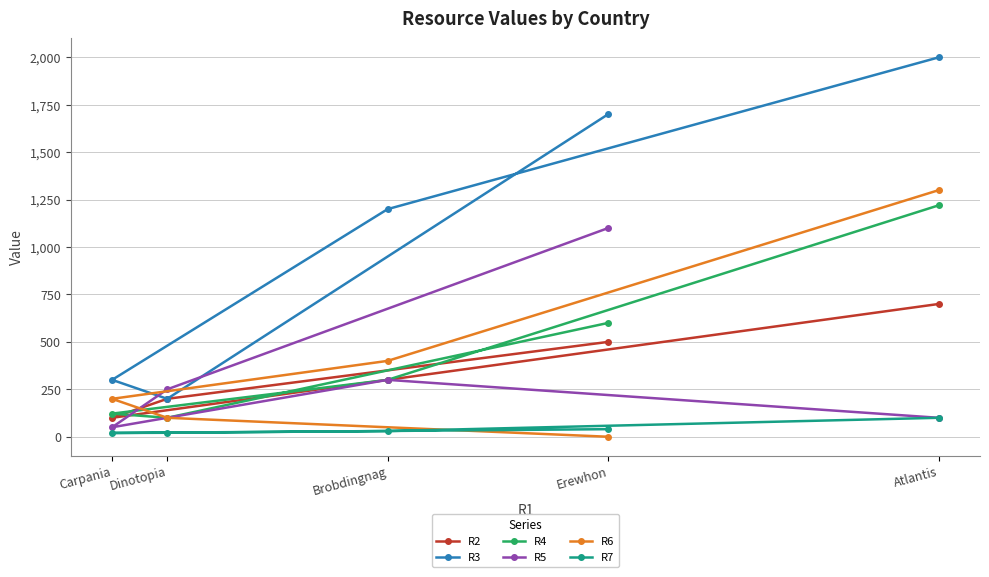

The value of R5 at Atlantis is 100.0. True or false?

True